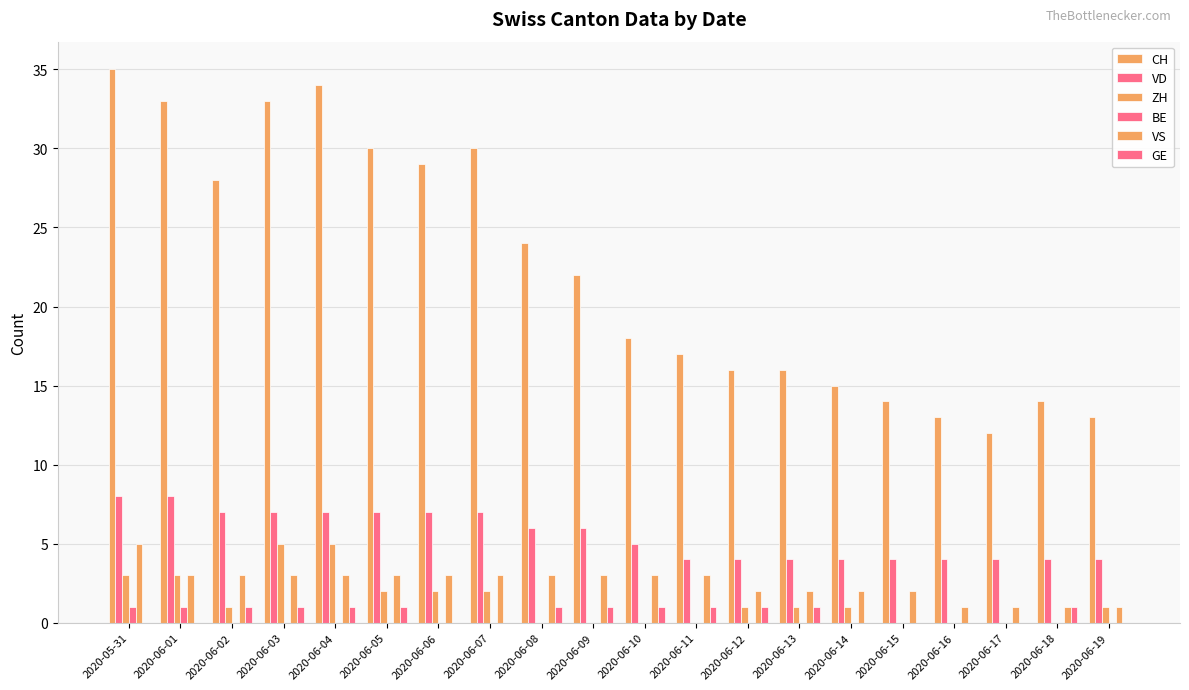

At which category is the sum across all series the highest?

2020-05-31